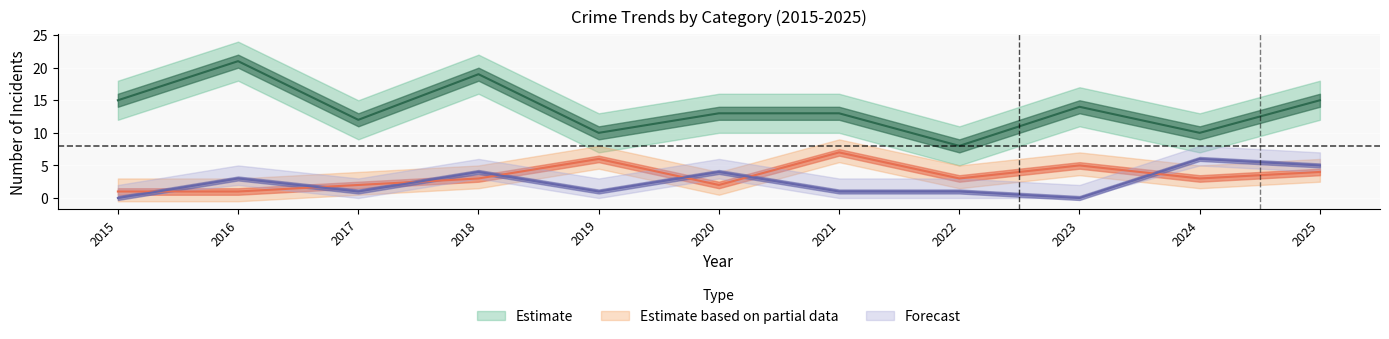

How many values in the Theft series exceed 13?

5